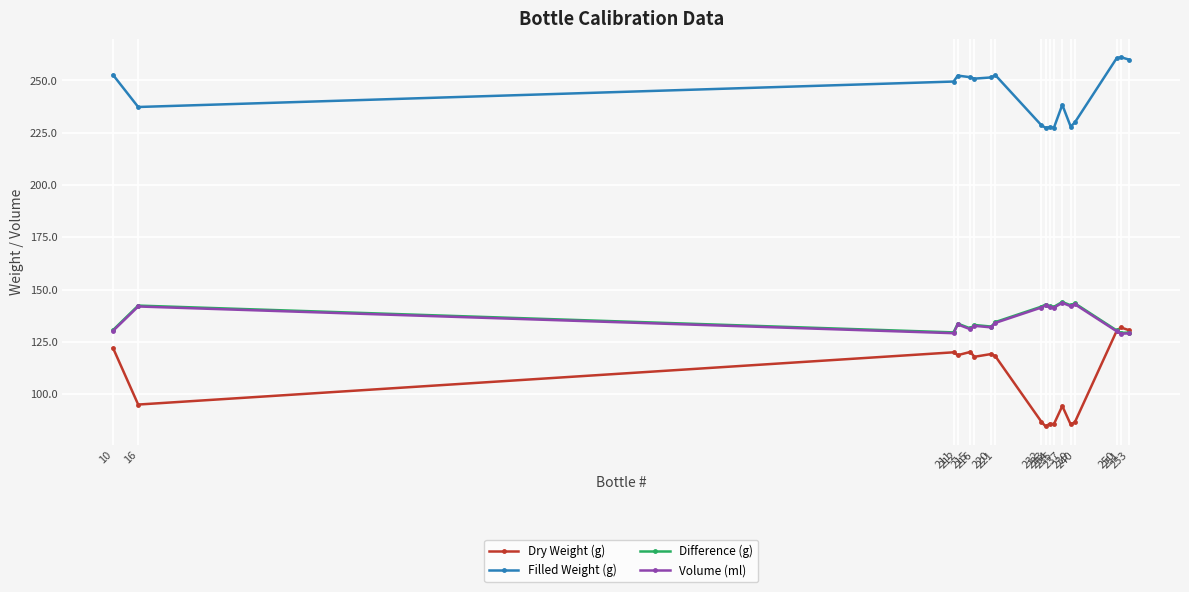

How many distinct data groups are displayed?

4